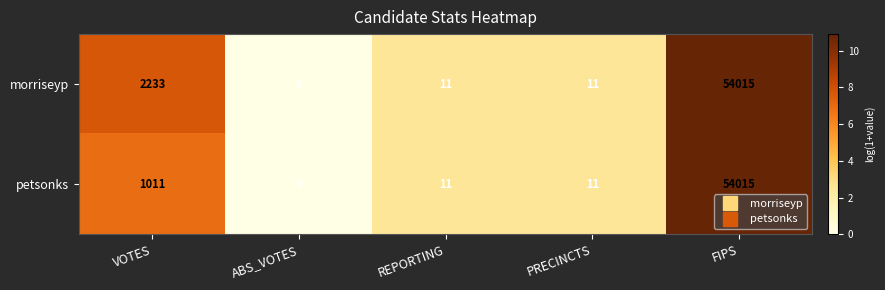

At which label does petsonks first exceed 11?

VOTES